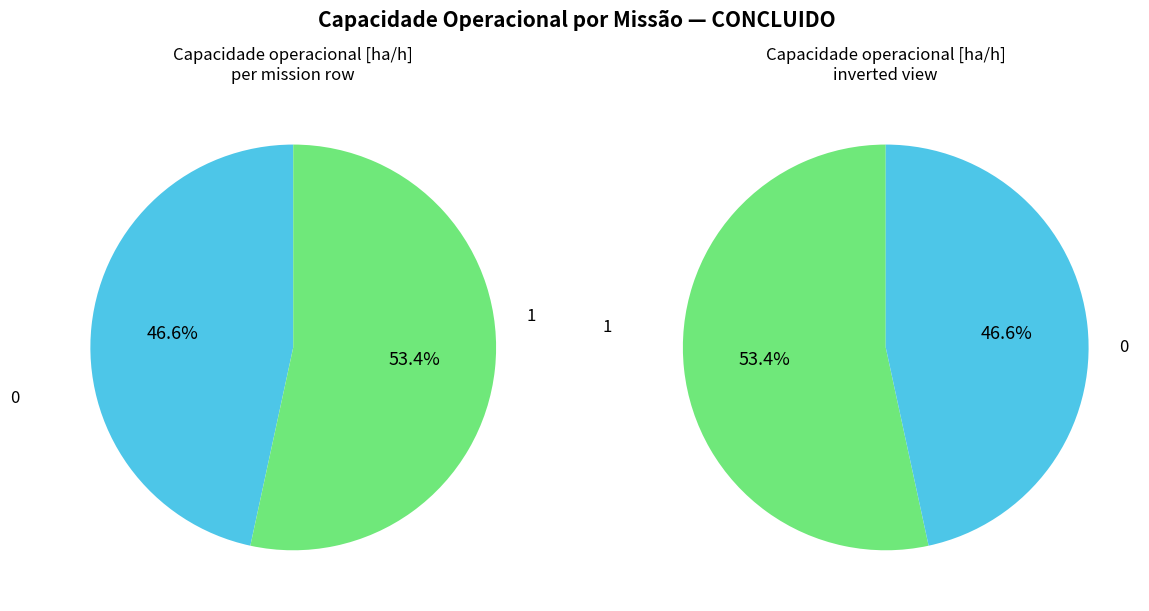

What is the change in value from 0 to 1?

+0.2